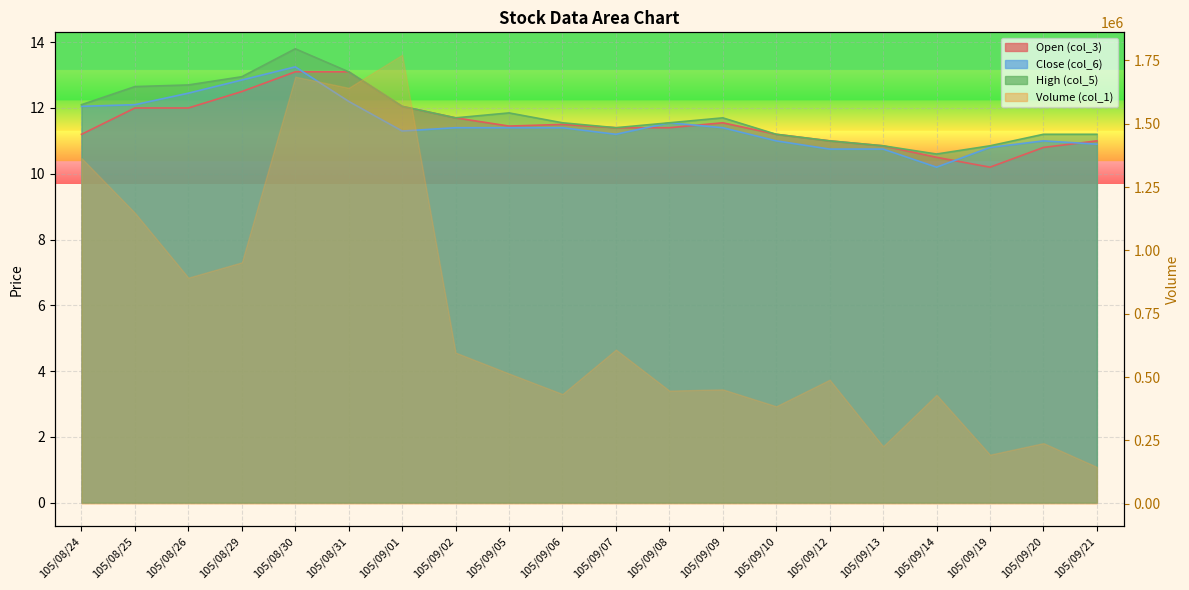

True or false: Open (col_3) has more than 0 interior local peaks.

True